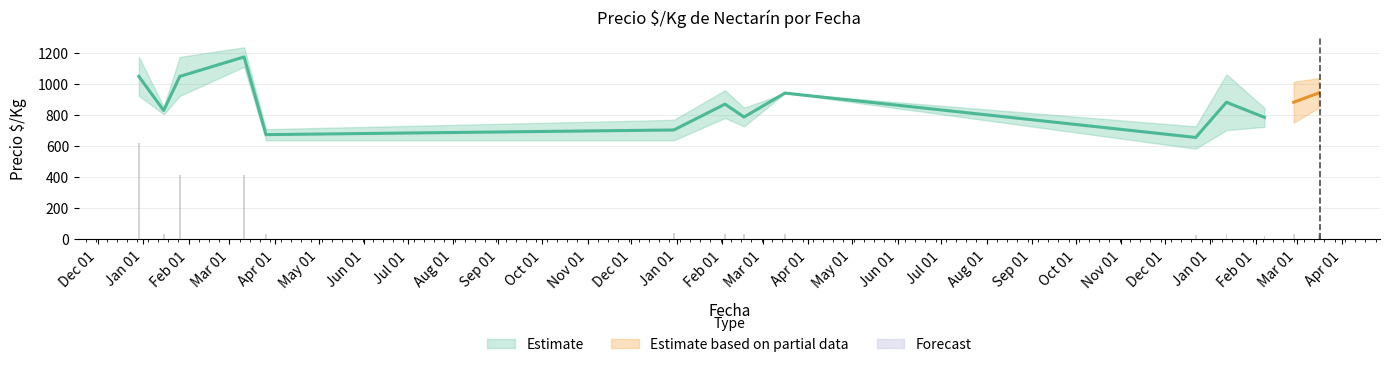

How many bars are there in total?

45